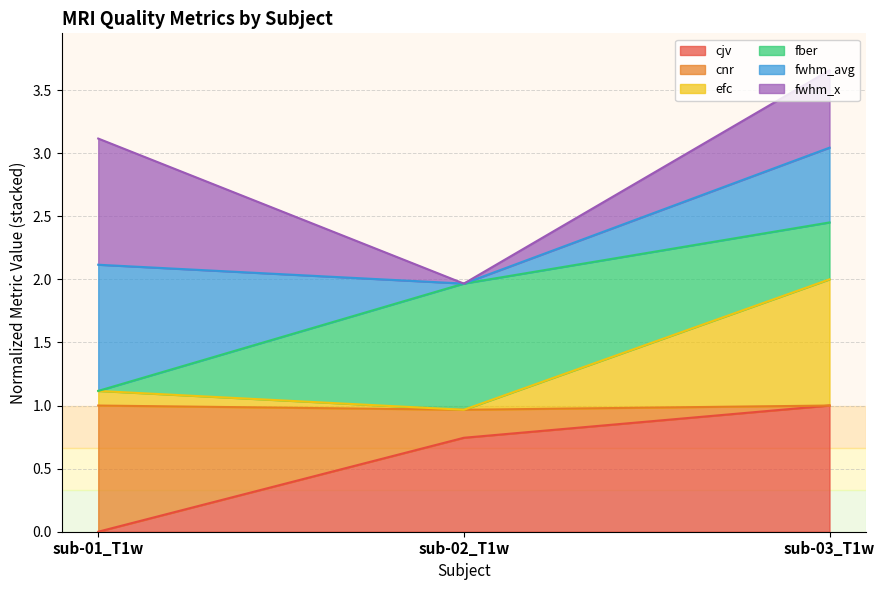

Is it true that cjv equals 0.3 at sub-02_T1w?

False